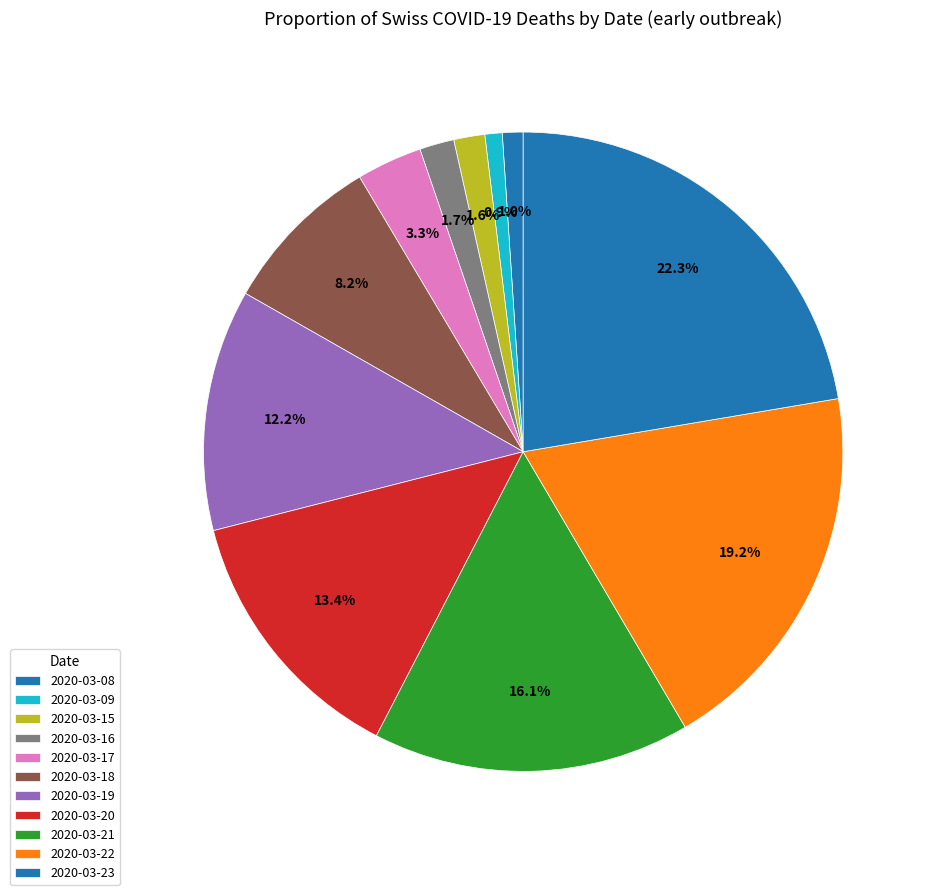

Which category has the biggest portion of the pie?

2020-03-23